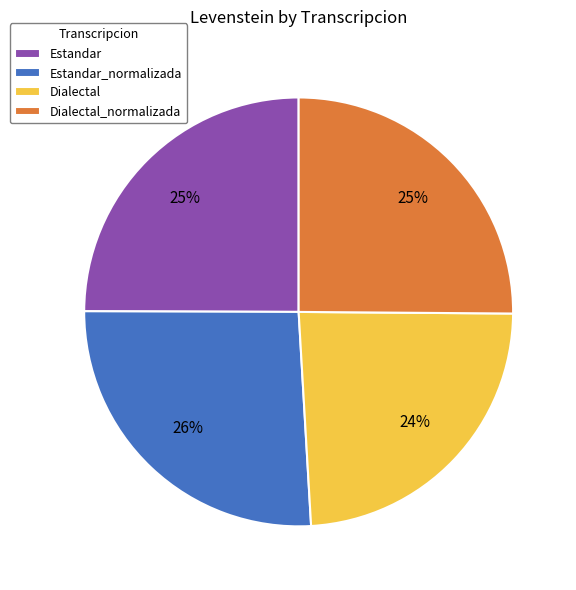

Which slice is the largest?

Estandar_normalizada